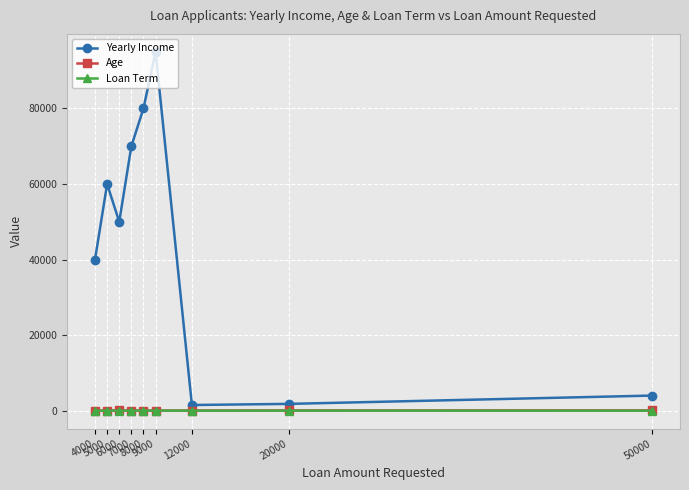

What is the value of the Yearly Income point at the 2nd from the left?

60000